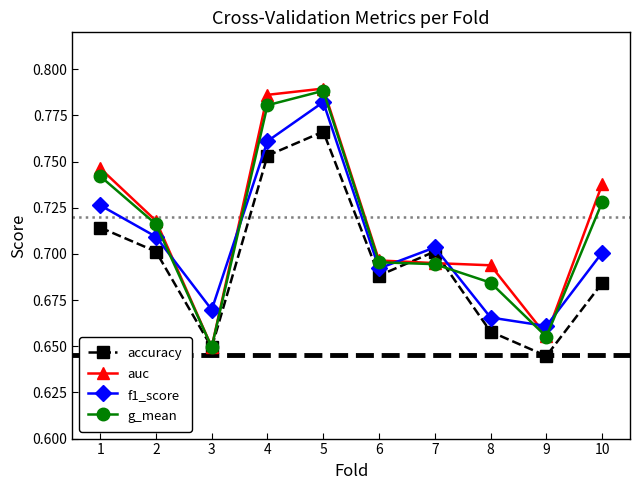

How many f1_score values are between 0 and 1?

10